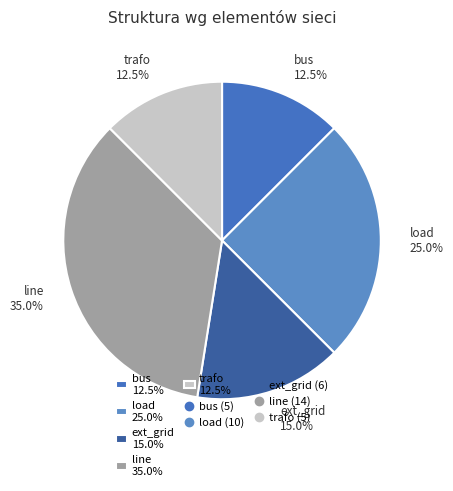

True or false: bus accounts for 1% of the total.

False